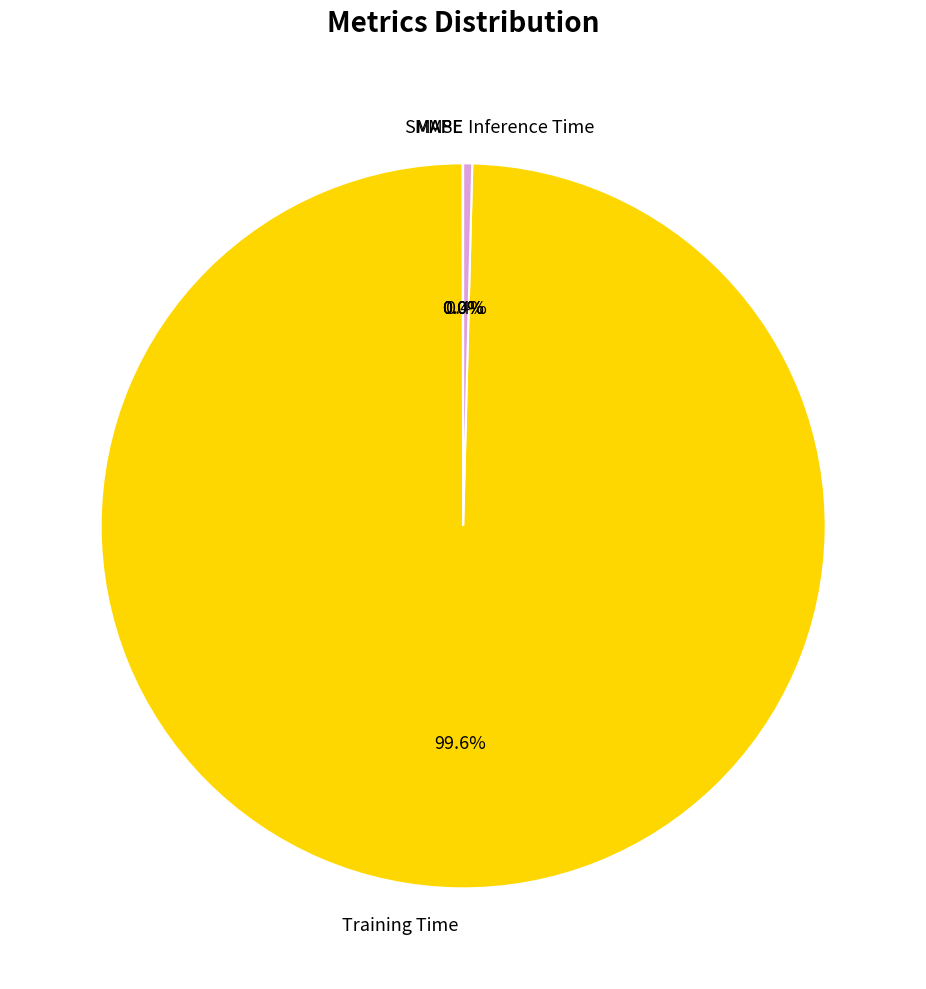

What percentage is NOT represented by Training Time?

0.4%